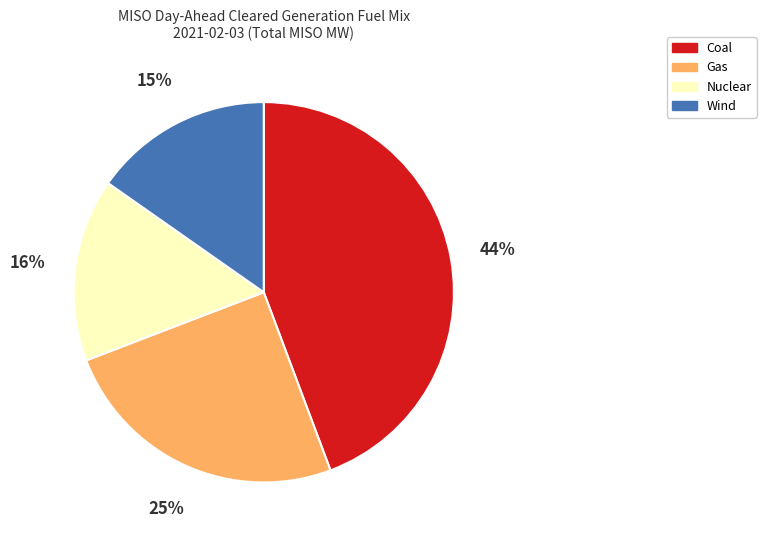

Does any single category account for the majority?

No